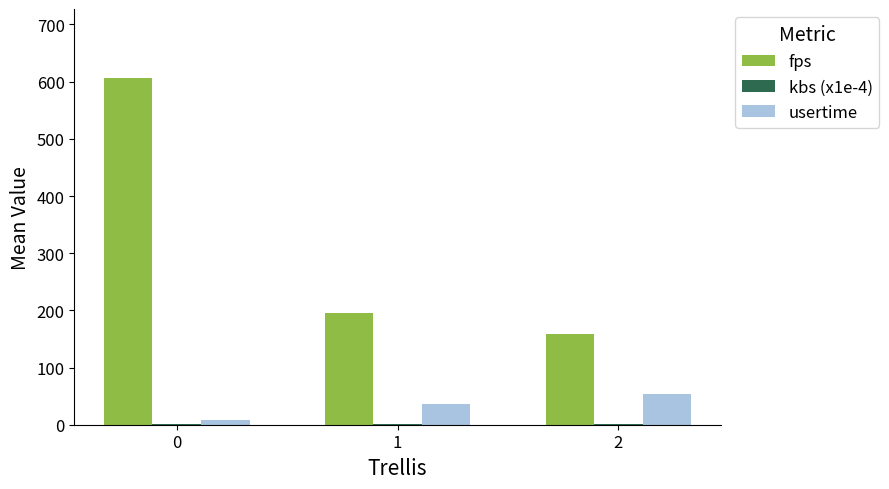

What is the sum of all usertime values?

97.2